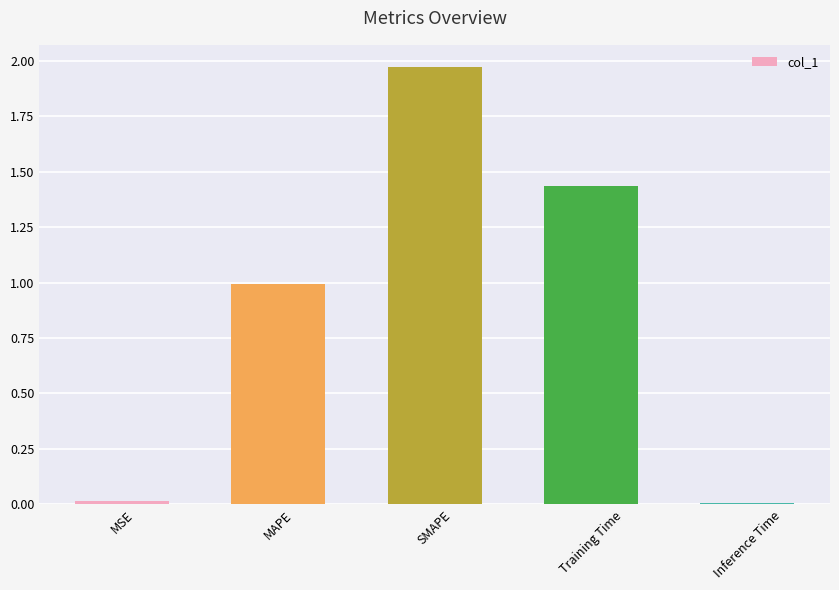

True or false: the data shows 1.0 at SMAPE.

False